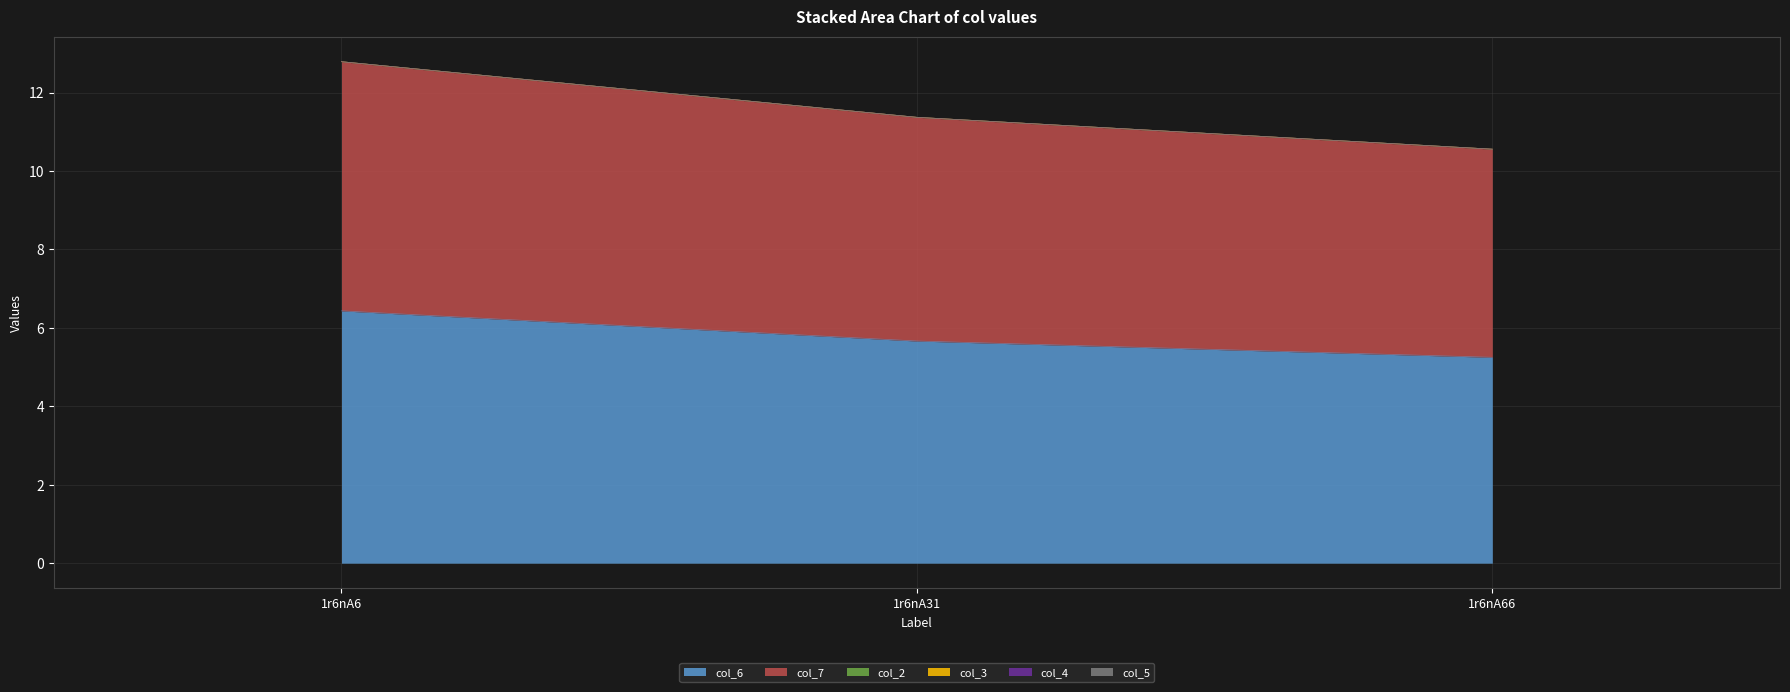

Between 1r6nA31 and 1r6nA66, which series saw the biggest shift?

col_6